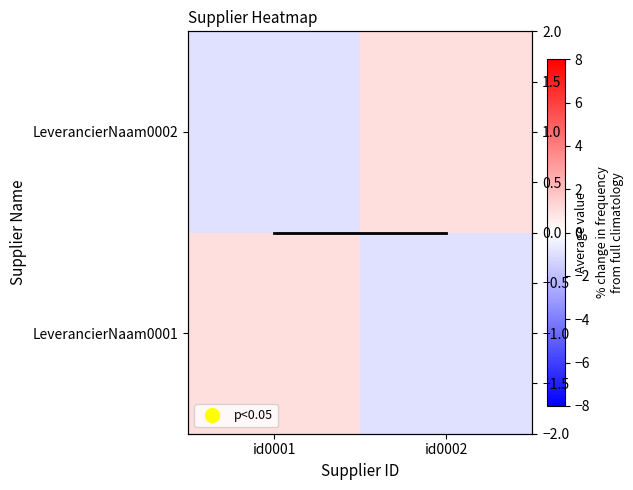

Which series has the largest total across all categories?

LeverancierNaam0001